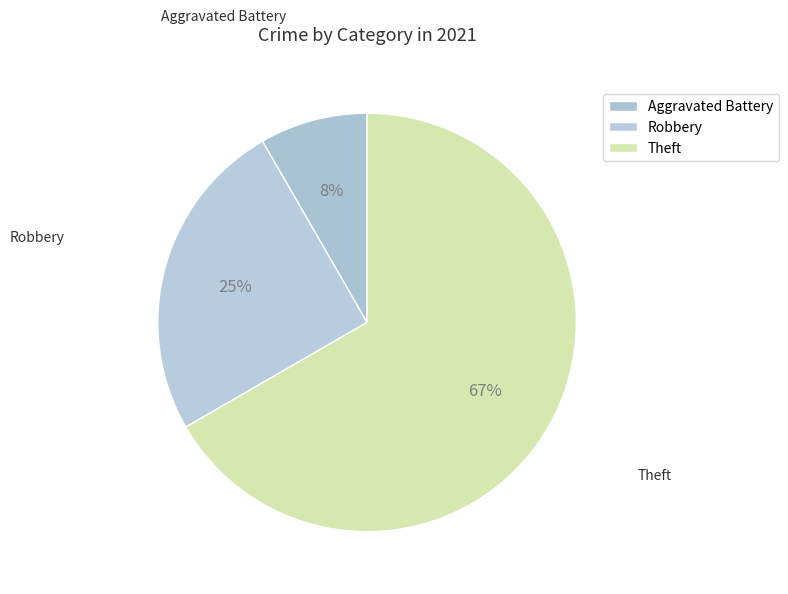

How many segments does this pie chart have?

3